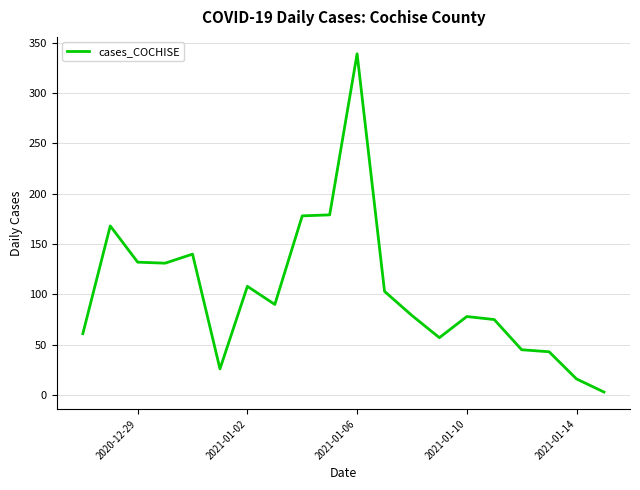

What is the maximum value shown in the chart?

339